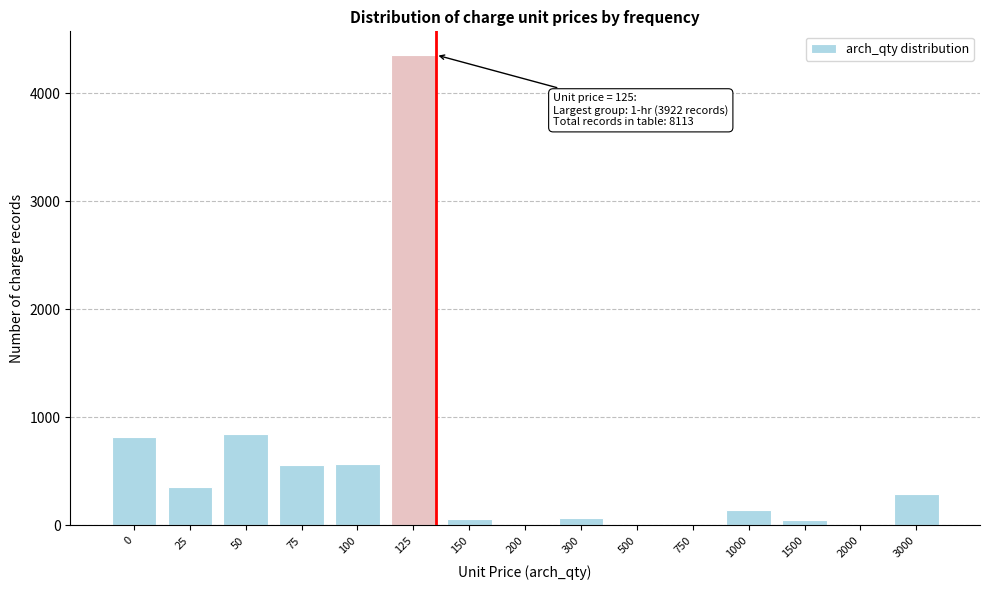

What is the maximum value shown in the chart?

4357